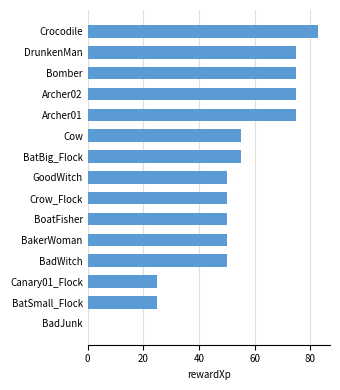

Reading top to bottom, what are all the values shown in this chart?

Crocodile=83	DrunkenMan=75	Bomber=75	Archer02=75	Archer01=75	Cow=55	BatBig_Flock=55	GoodWitch=50	Crow_Flock=50	BoatFisher=50	BakerWoman=50	BadWitch=50	Canary01_Flock=25	BatSmall_Flock=25	BadJunk=0